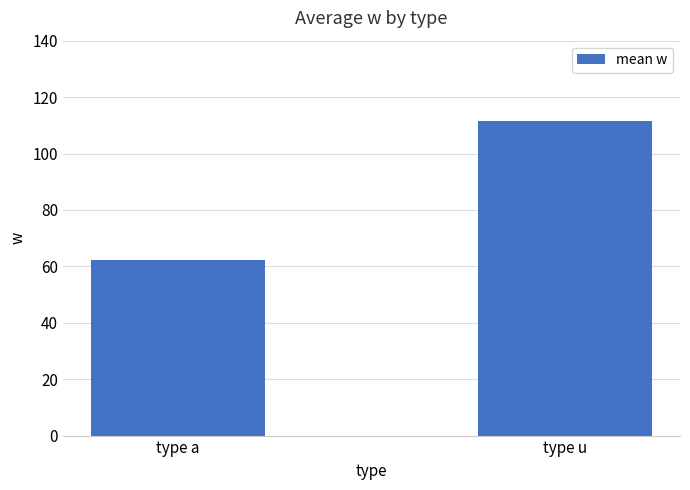

What is the sum of all values?

173.5